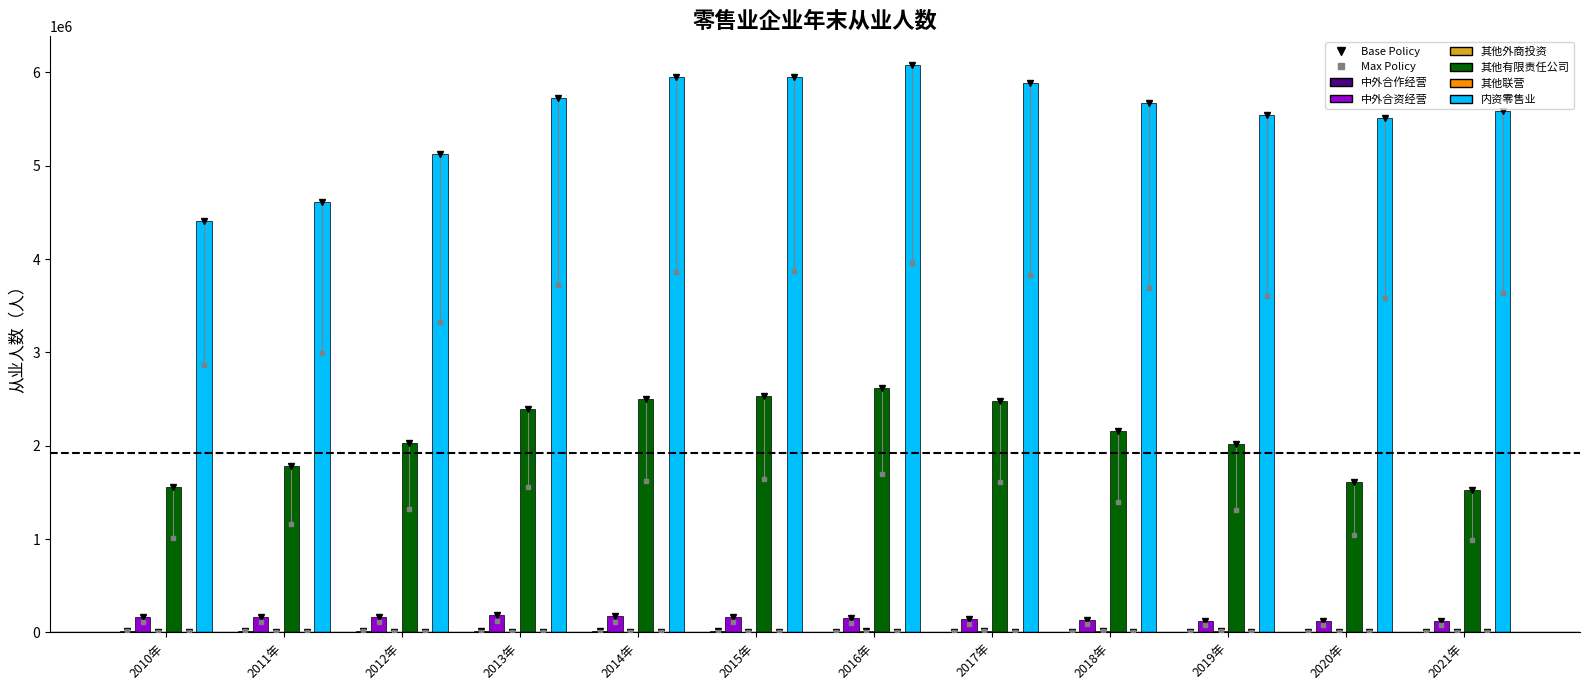

Which series has the largest total across all categories?

内资零售业